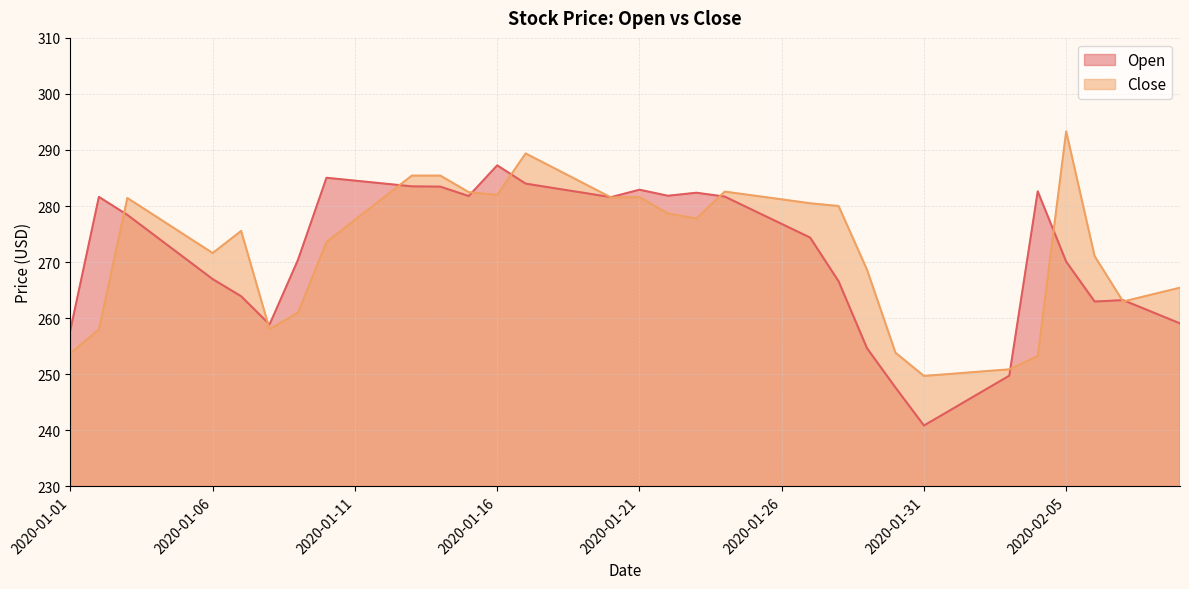

True or false: Close has a value of 275.6 at 2020-01-07.

True